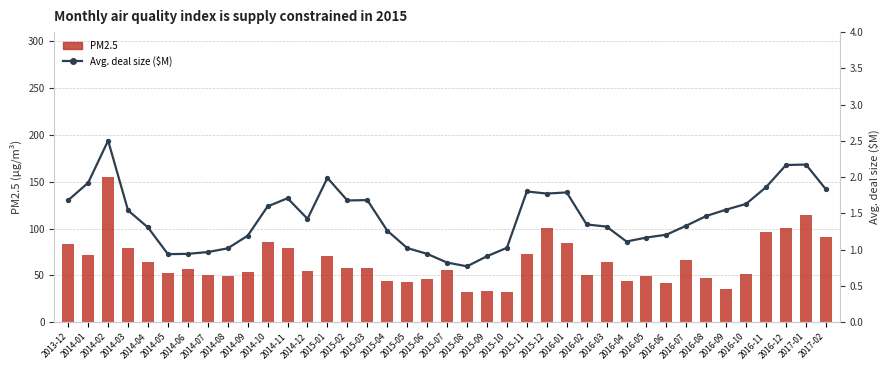

The value of PM2.5 at 2016-02 is 50.9. True or false?

True